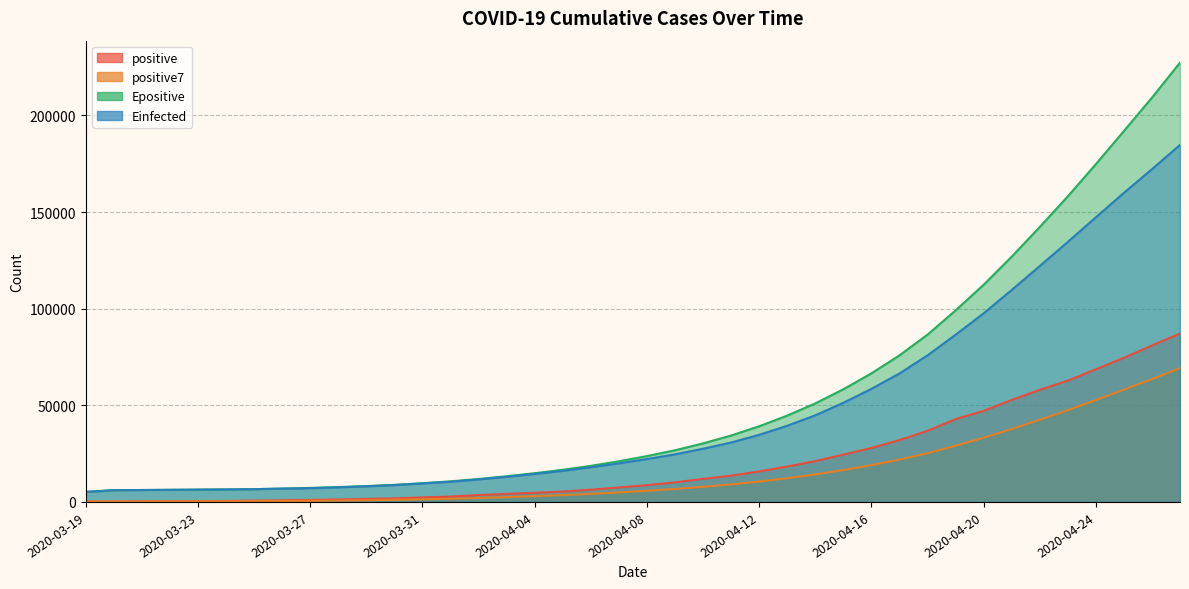

What are all the series names shown in the legend?

positive, positive7, Epositive, Einfected